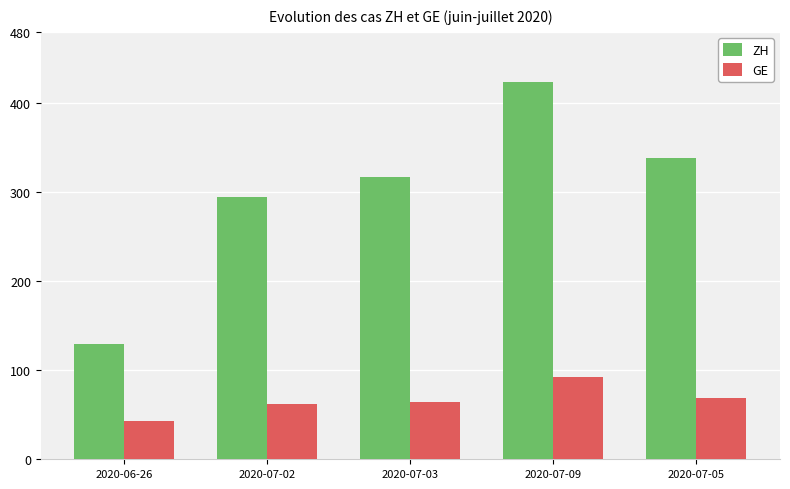

What is the total value across all series at 2020-07-03?

381